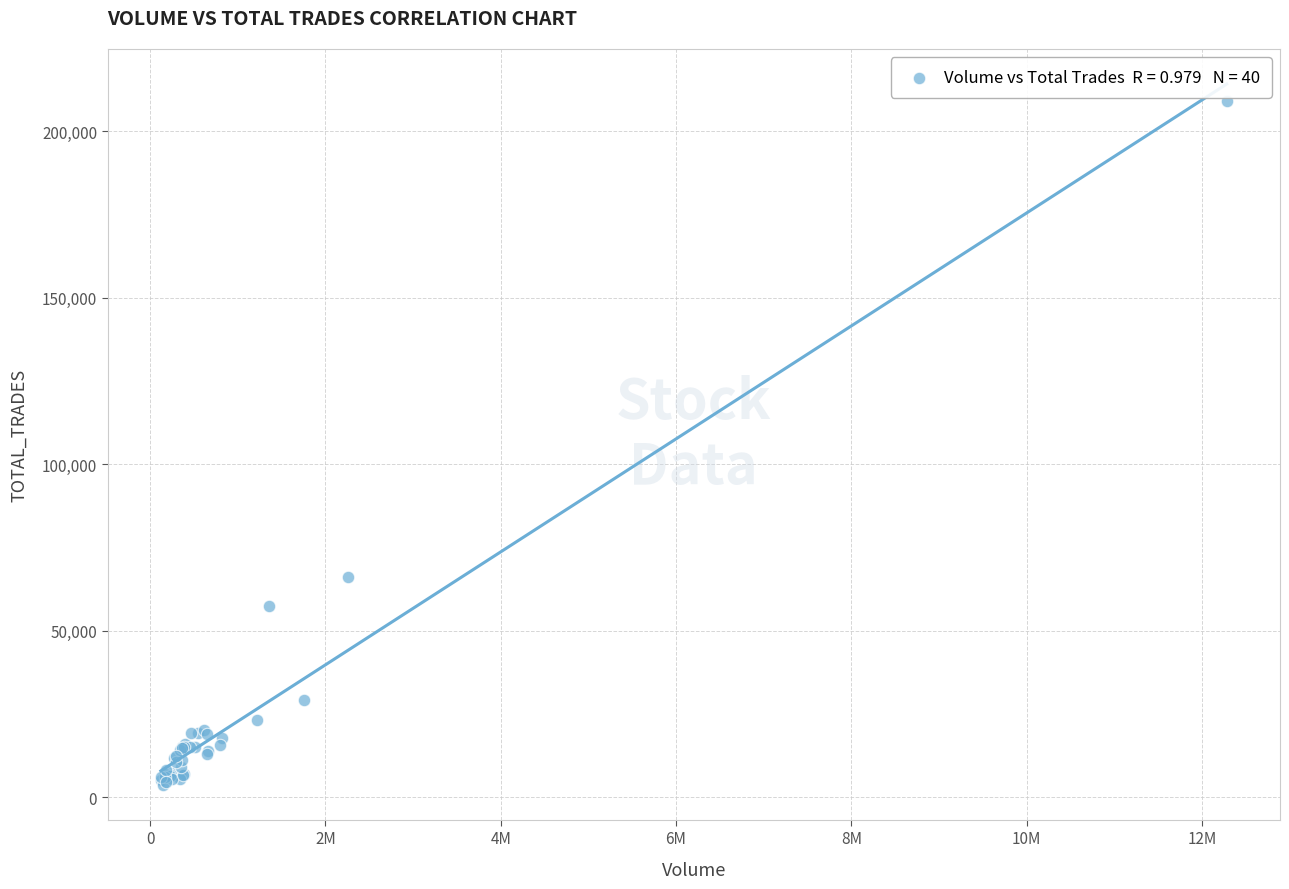

What Y value in the scatter plot is closest to 106320?

66037